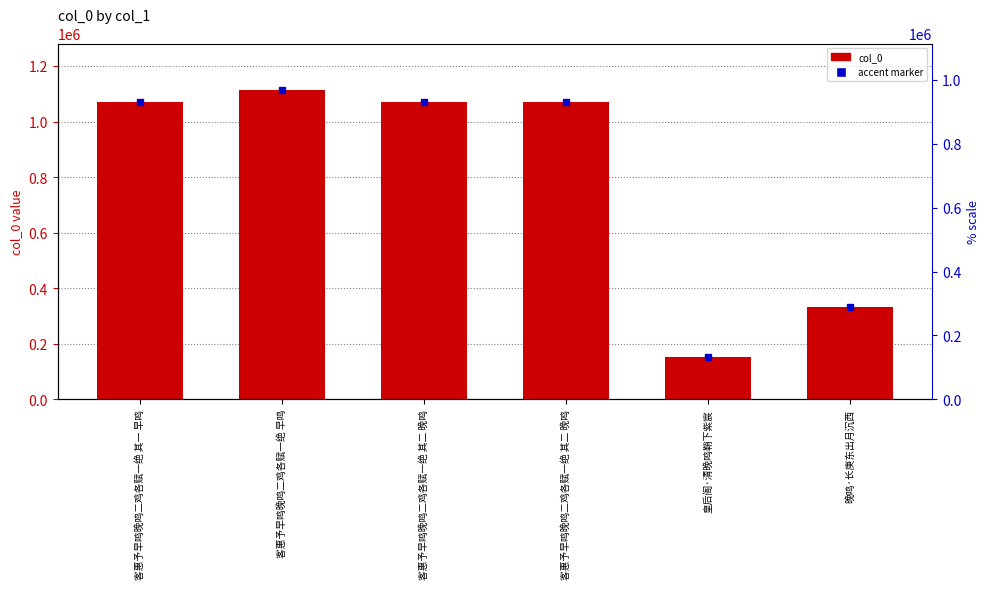

At which label is the value closest to 632951?

晚鸣·长庚东出月沉西